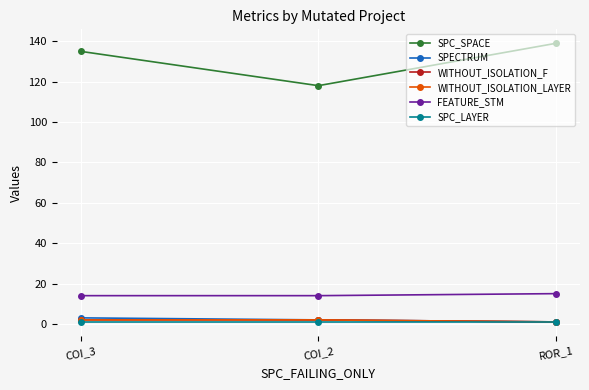

Is this an area chart (filled region under the line)?

No